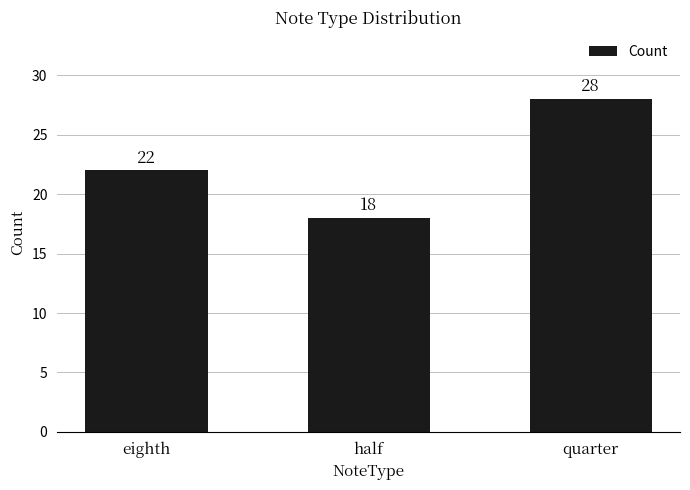

List the labels in order of value, smallest first.

half, eighth, quarter